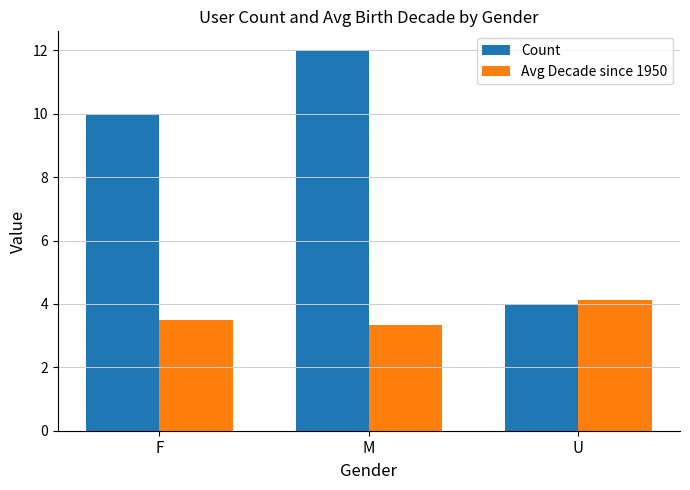

Is the value of Count at F greater than the value of Avg Decade since 1950 at F?

Yes